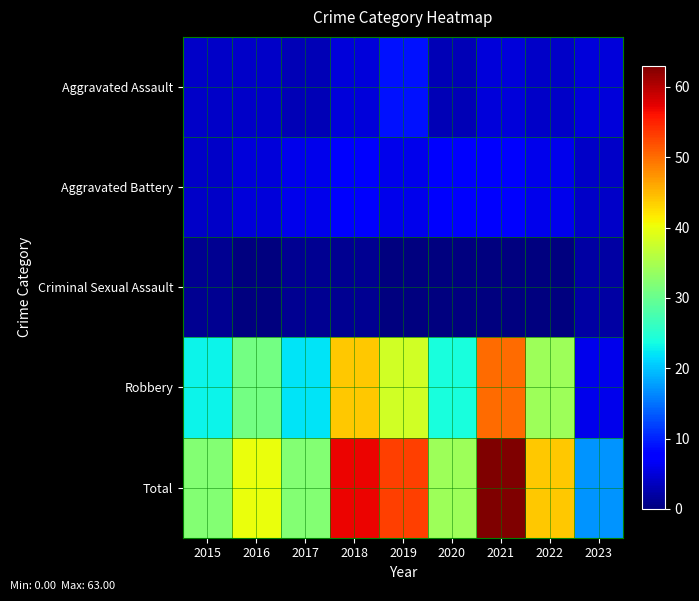

At 2020, list the series in order from largest to smallest.

Total, Robbery, Aggravated Battery, Aggravated Assault, Criminal Sexual Assault